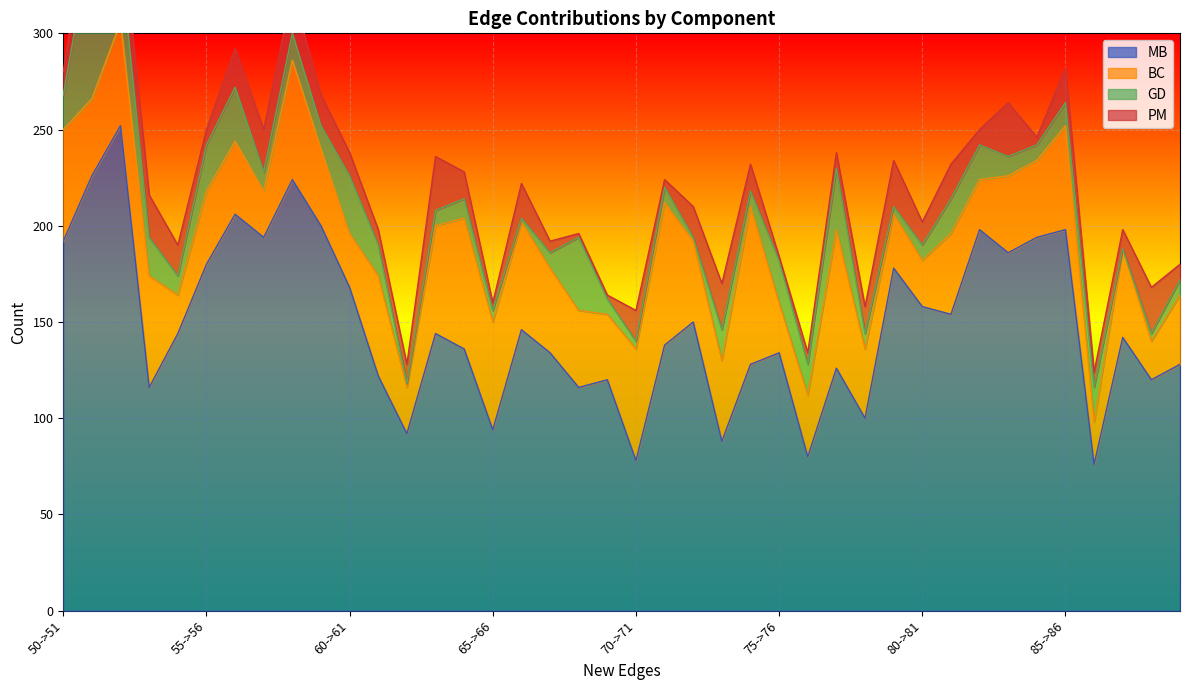

What is the label of the 10th point from the right?

80->81